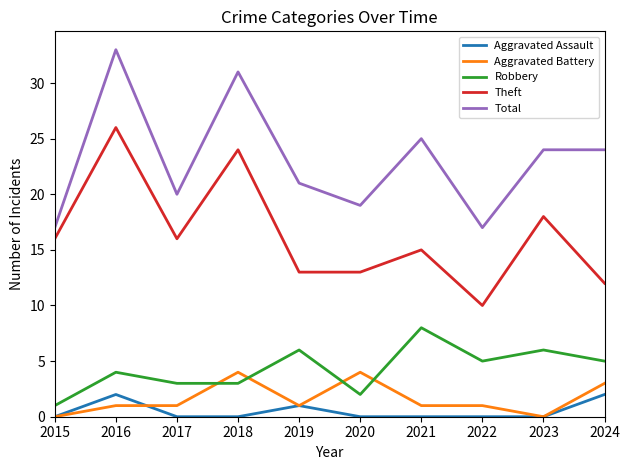

True or false: Total has a value of 31 at 2018.

True